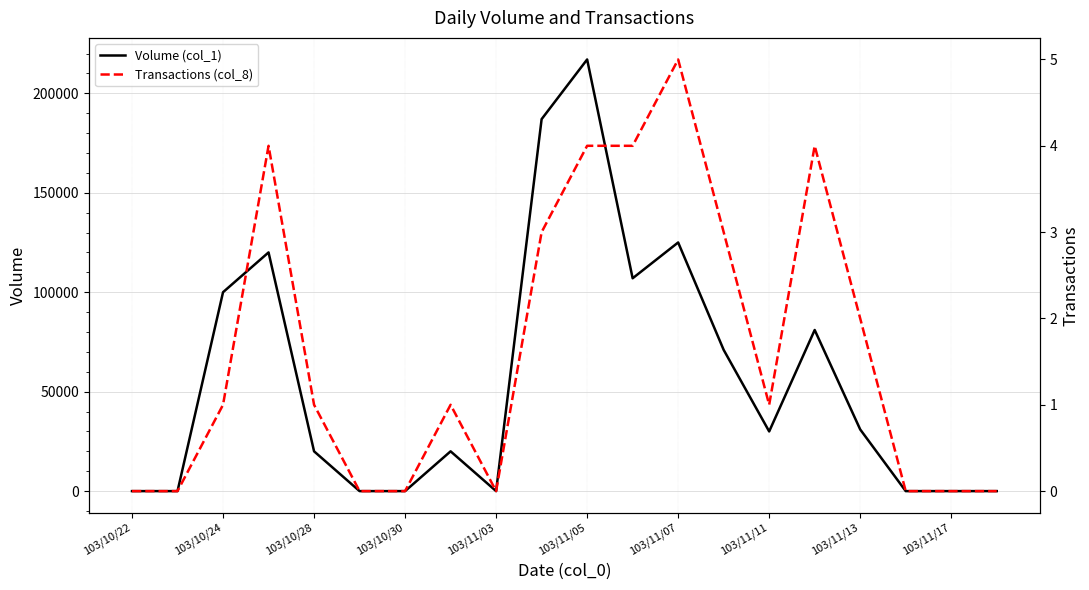

What is the label of the 20th point from the right?

103/10/22